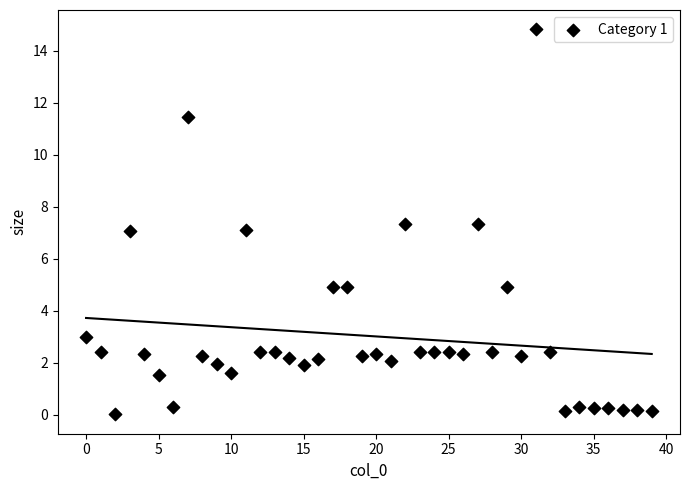

What is the range of Y values (max minus min)?

14.8